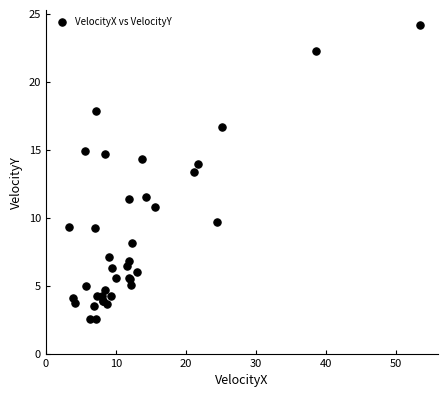

What Y value in the scatter plot is closest to 13?

13.4